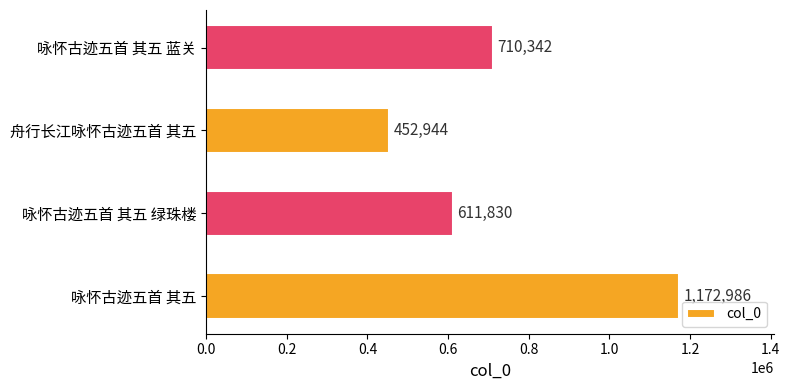

How many data points are less than 710342?

2